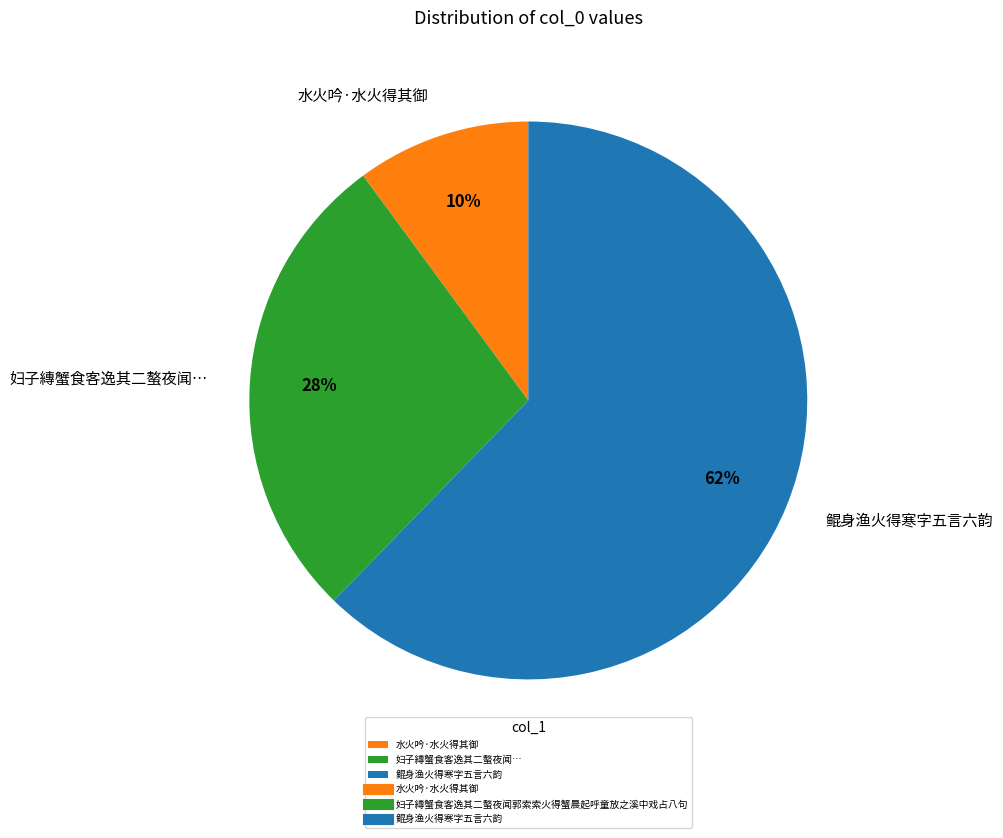

Do 水火吟·水火得其御 and 妇子縳蟹食客逸其二螯夜闻… together represent more than half of the pie?

No